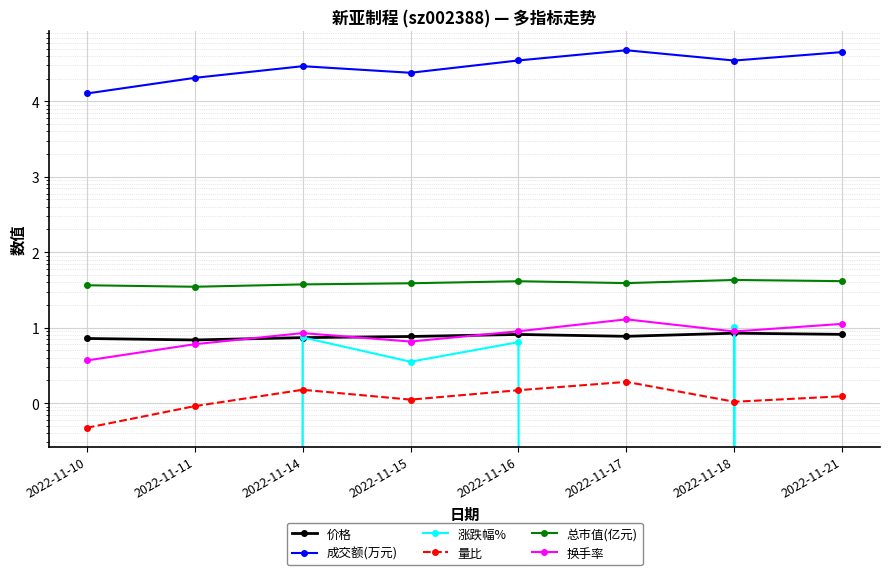

What is the difference between the highest and lowest values at 2022-11-10?

12712.7